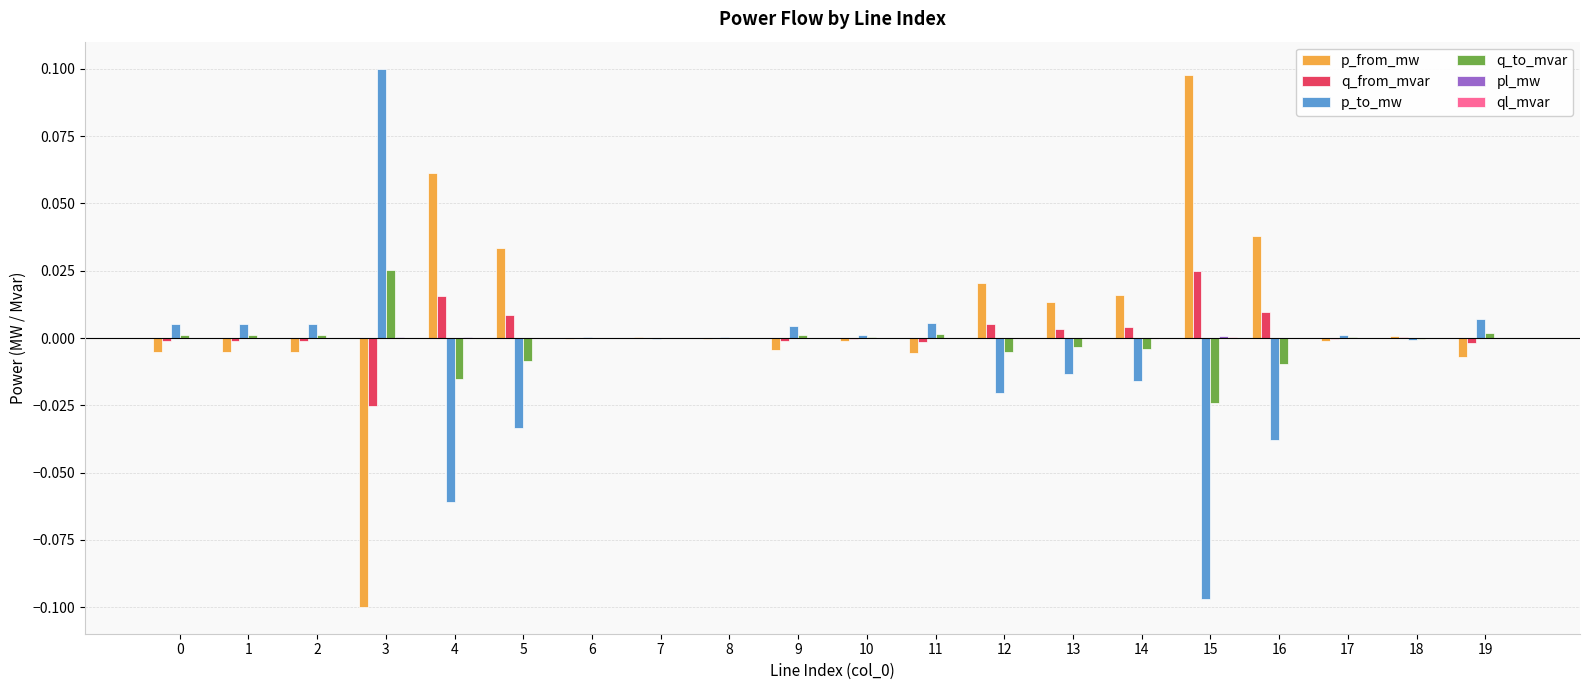

At which label does q_to_mvar reach its peak?

3